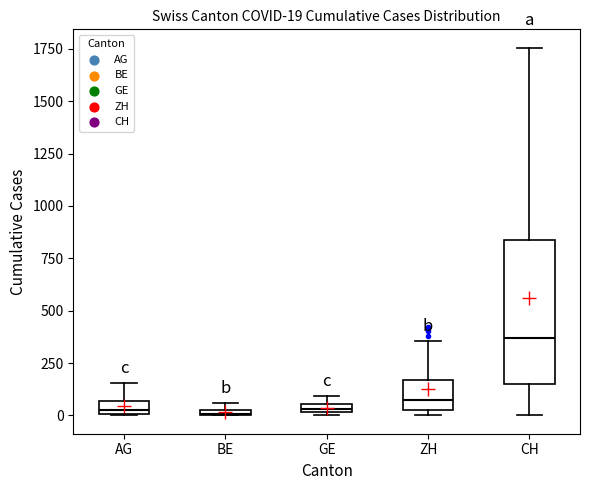

Which box is the tallest, from its lower edge to its upper edge?

CH